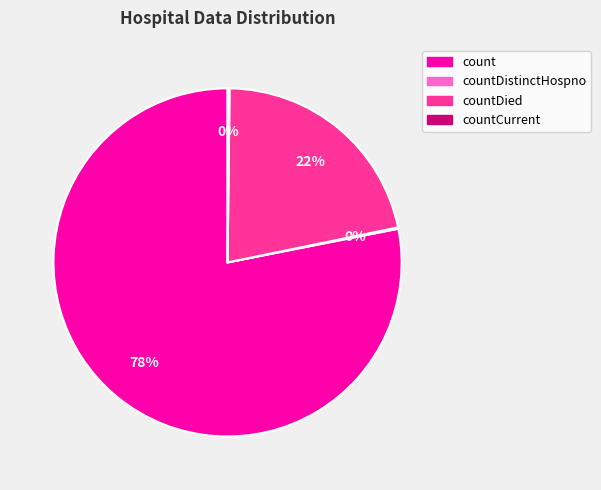

To the nearest percent, what is the average slice percentage?

25%